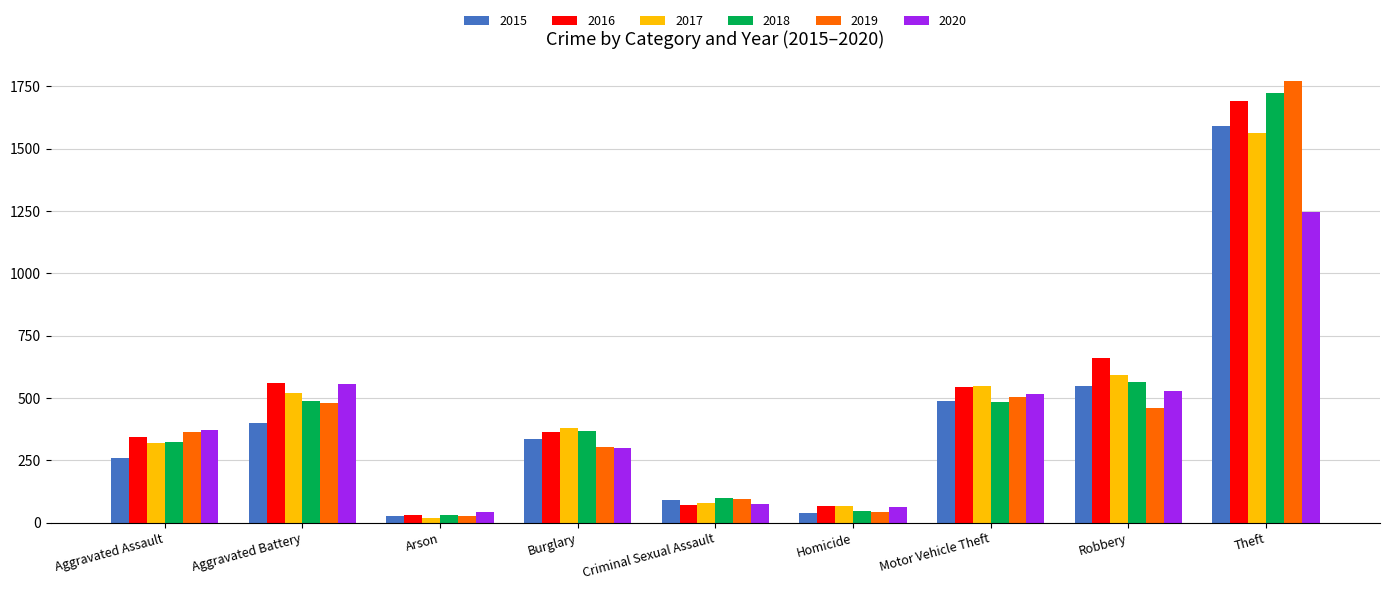

What is the total value across all series at Motor Vehicle Theft?

3084